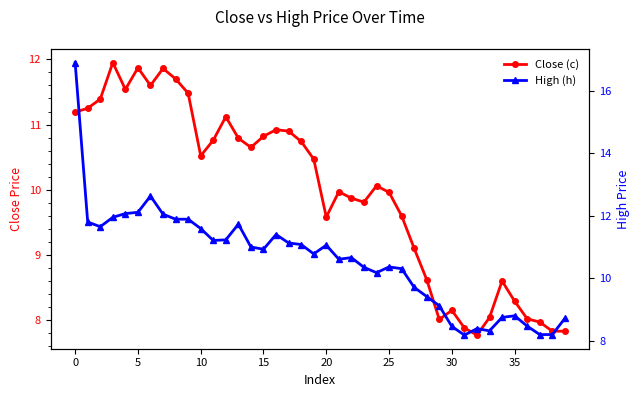

Reading left to right, list all the values displayed in this chart.

Close (c): 11.2	11.2	11.4	11.9	11.5	11.9	11.6	11.9	11.7	11.5	10.5	10.8	11.1	10.8	10.7	10.8	10.9	10.9	10.7	10.5	9.6	10.0	9.9	9.8	10.1	10.0	9.6	9.1	8.6	8.0	8.2	7.9	7.8	8.0	8.6	8.3	8.0	8.0	7.8	7.8
High (h): 16.9	11.8	11.7	11.9	12.1	12.1	12.6	12.1	11.9	11.9	11.6	11.2	11.2	11.7	11.0	10.9	11.4	11.1	11.1	10.8	11.1	10.6	10.7	10.3	10.2	10.4	10.3	9.7	9.4	9.1	8.5	8.2	8.4	8.3	8.8	8.8	8.5	8.2	8.2	8.7